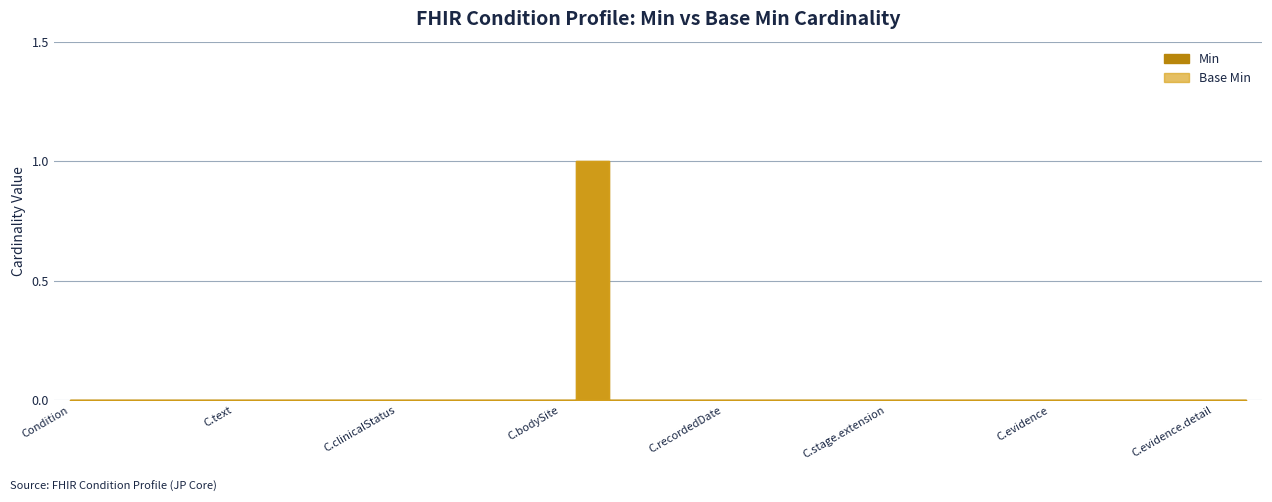

Rank the series at Condition.stage from lowest to highest value.

Min, Base Min